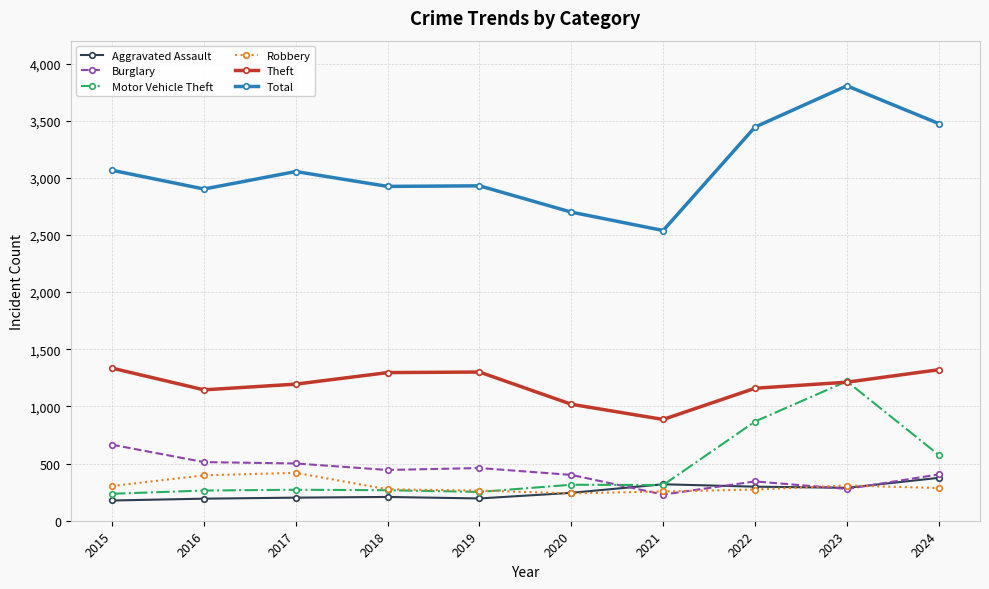

What is the total value across all series at 2015?

5783